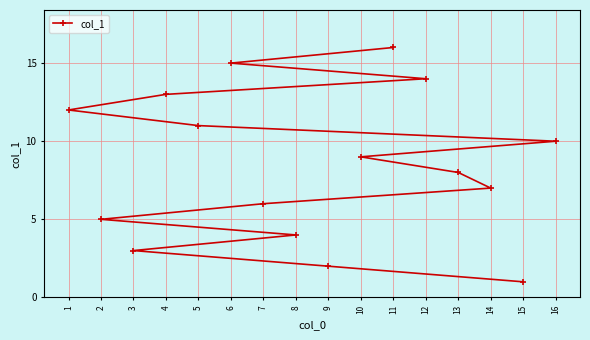

Rank the categories by value from highest to lowest.

11, 6, 12, 4, 1, 5, 16, 10, 13, 14, 7, 2, 8, 3, 9, 15